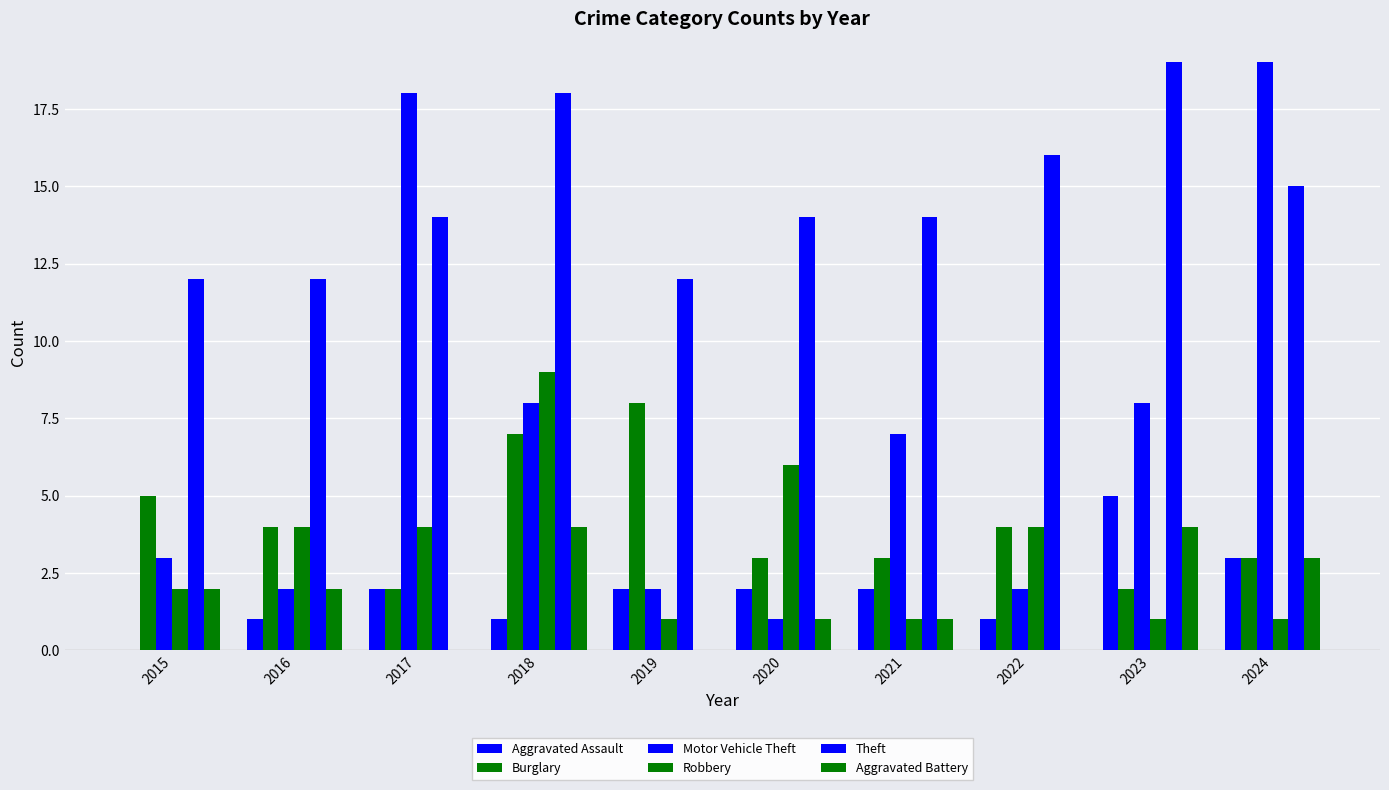

How many positive values does the Aggravated Assault series have?

9